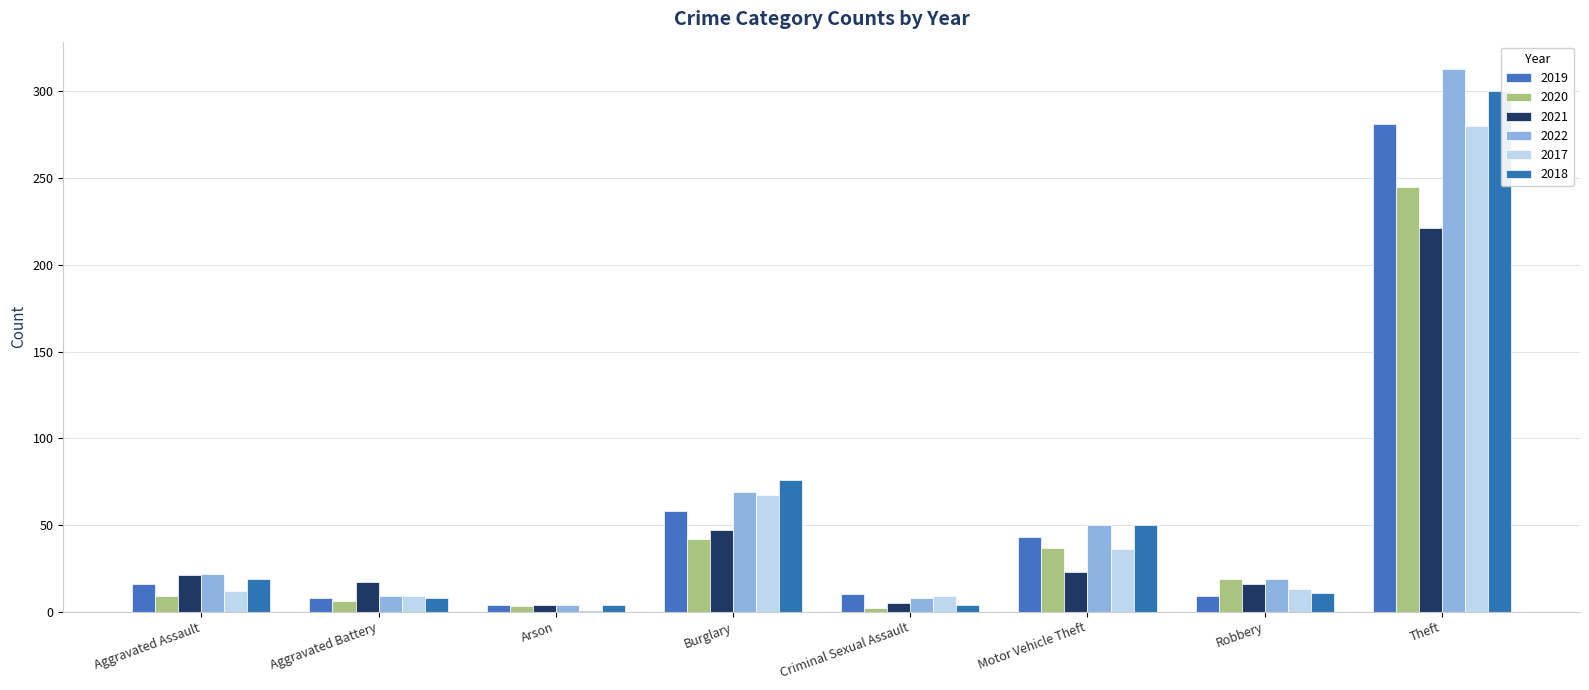

What is the value of the 2018 bar at the 7th from the left?

11